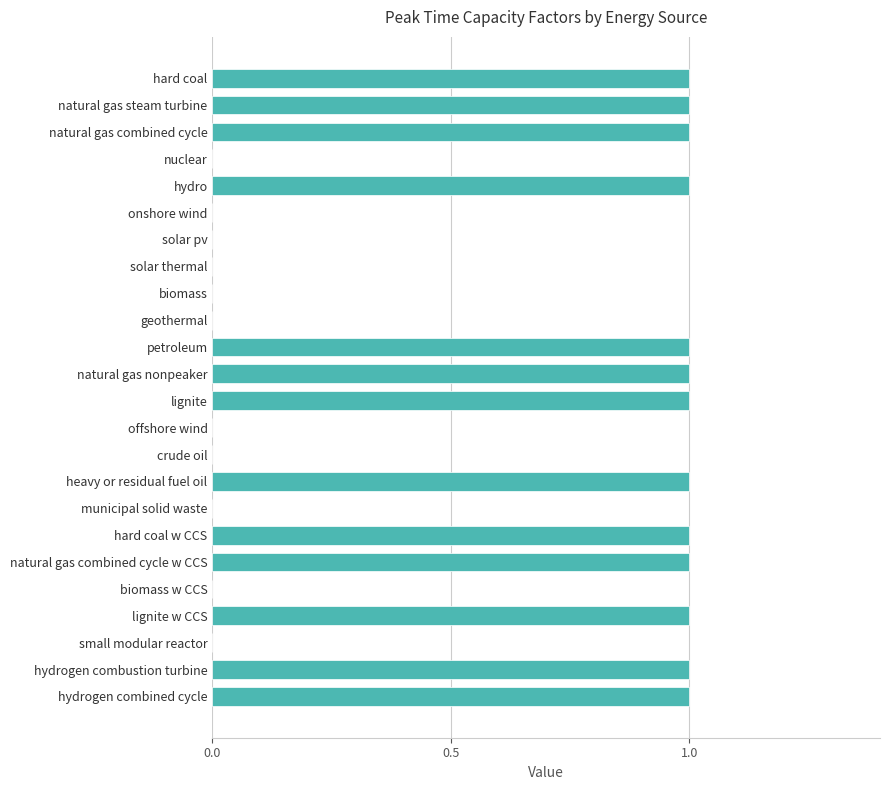

What is the sum of all values?

13